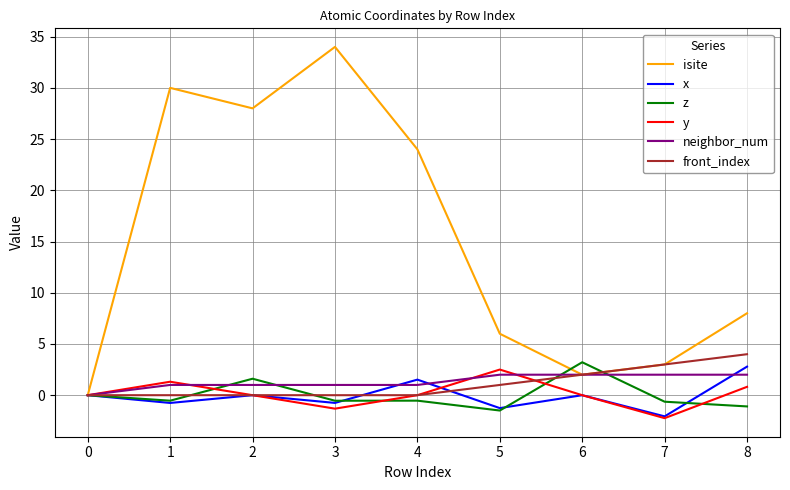

The value of x at 0 is 1.5. True or false?

False